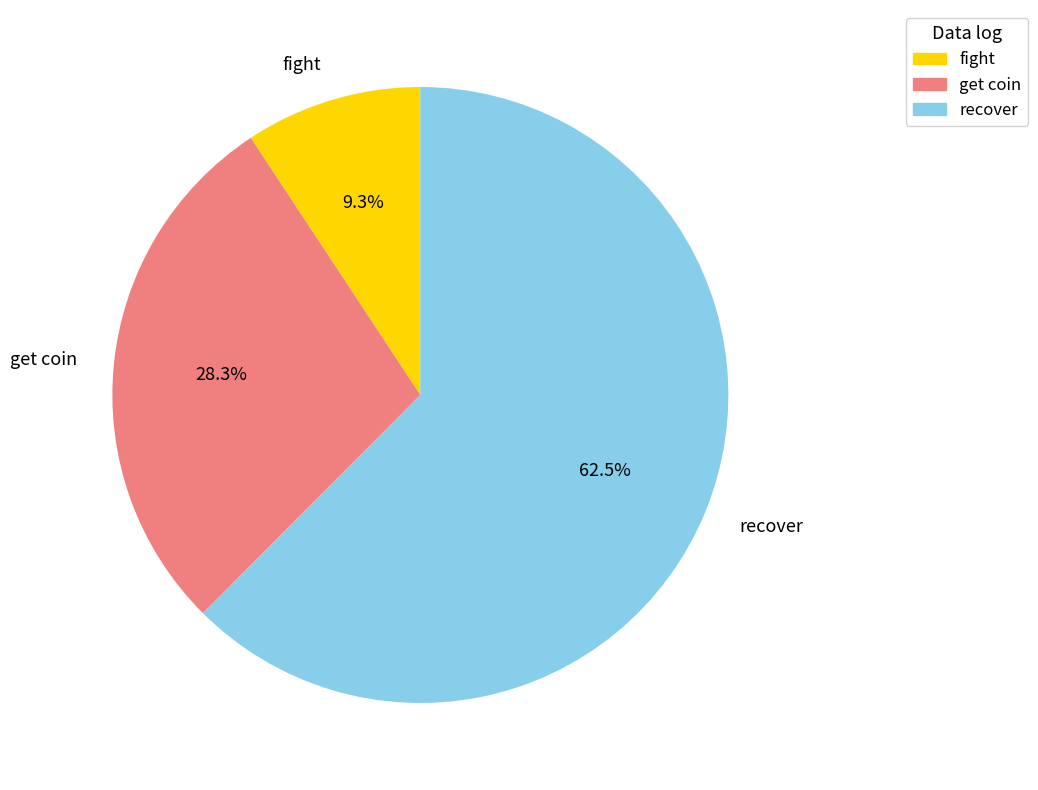

Rank the categories by value from highest to lowest.

recover, get coin, fight